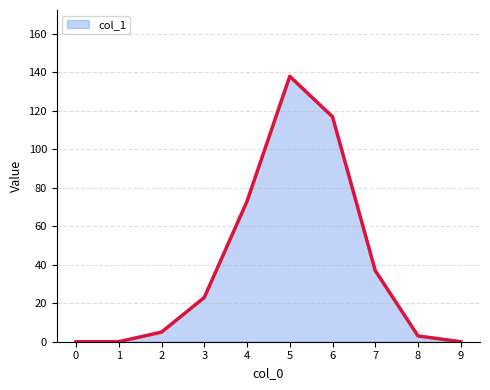

How many interior local peaks (higher than both neighbors) does the data have?

1